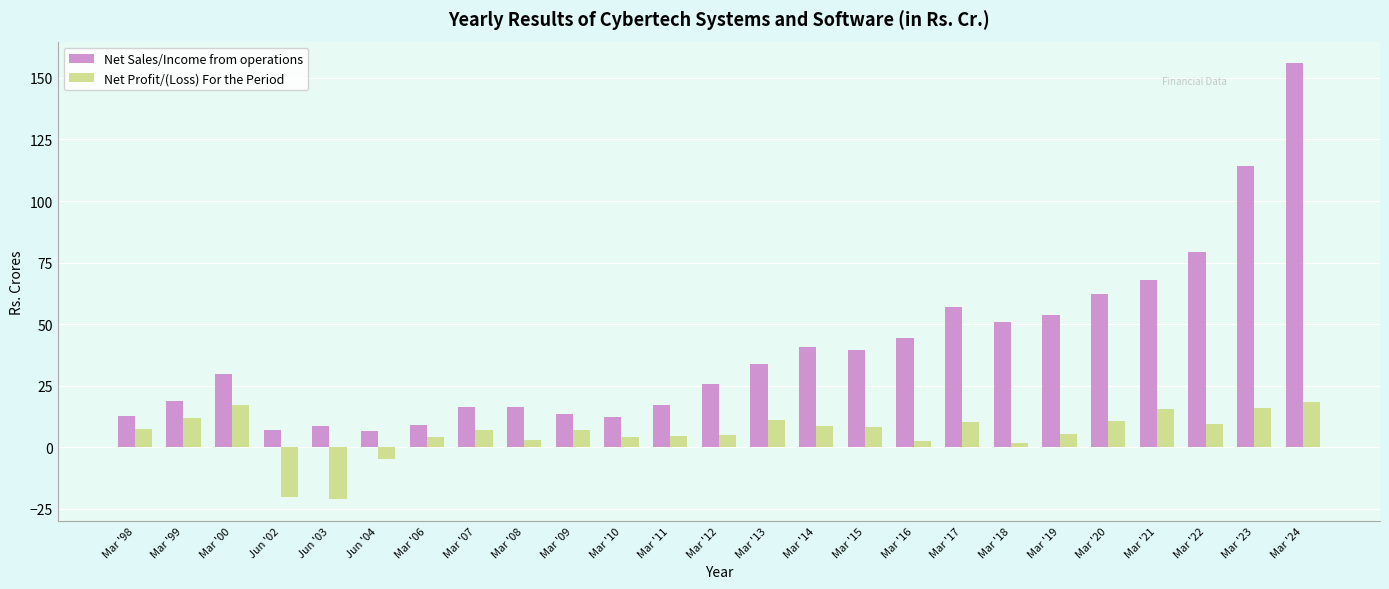

Which category has the highest value in the Net Sales/Income from operations series?

Mar '24